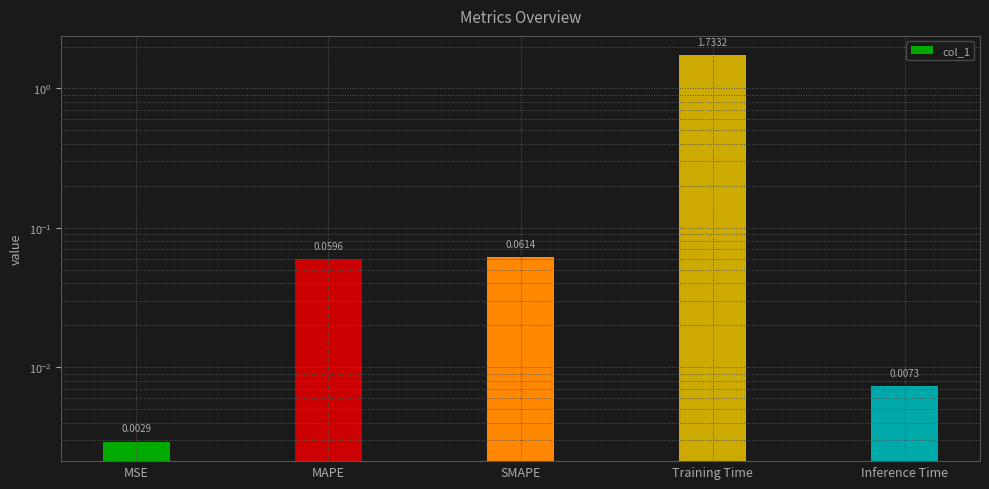

True or false: the data shows 0.0 at Inference Time.

True